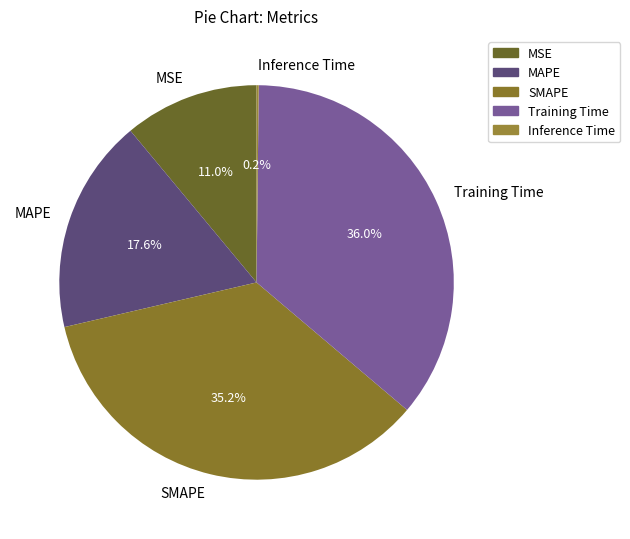

To the nearest percent, what is the difference between the MSE and Training Time slice percentages?

25%